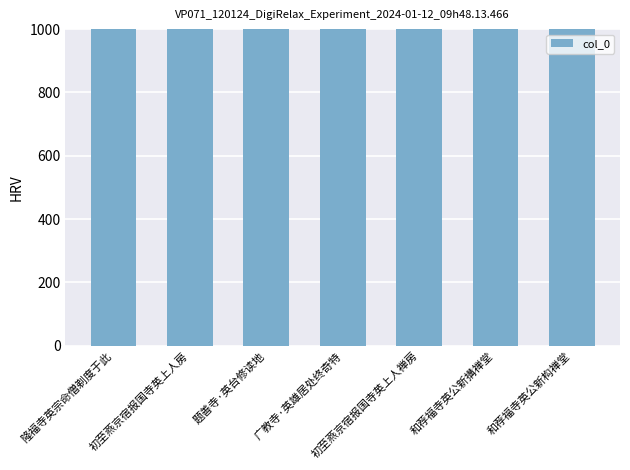

What position from the right is 和荐福寺英公新搆禅堂?

2